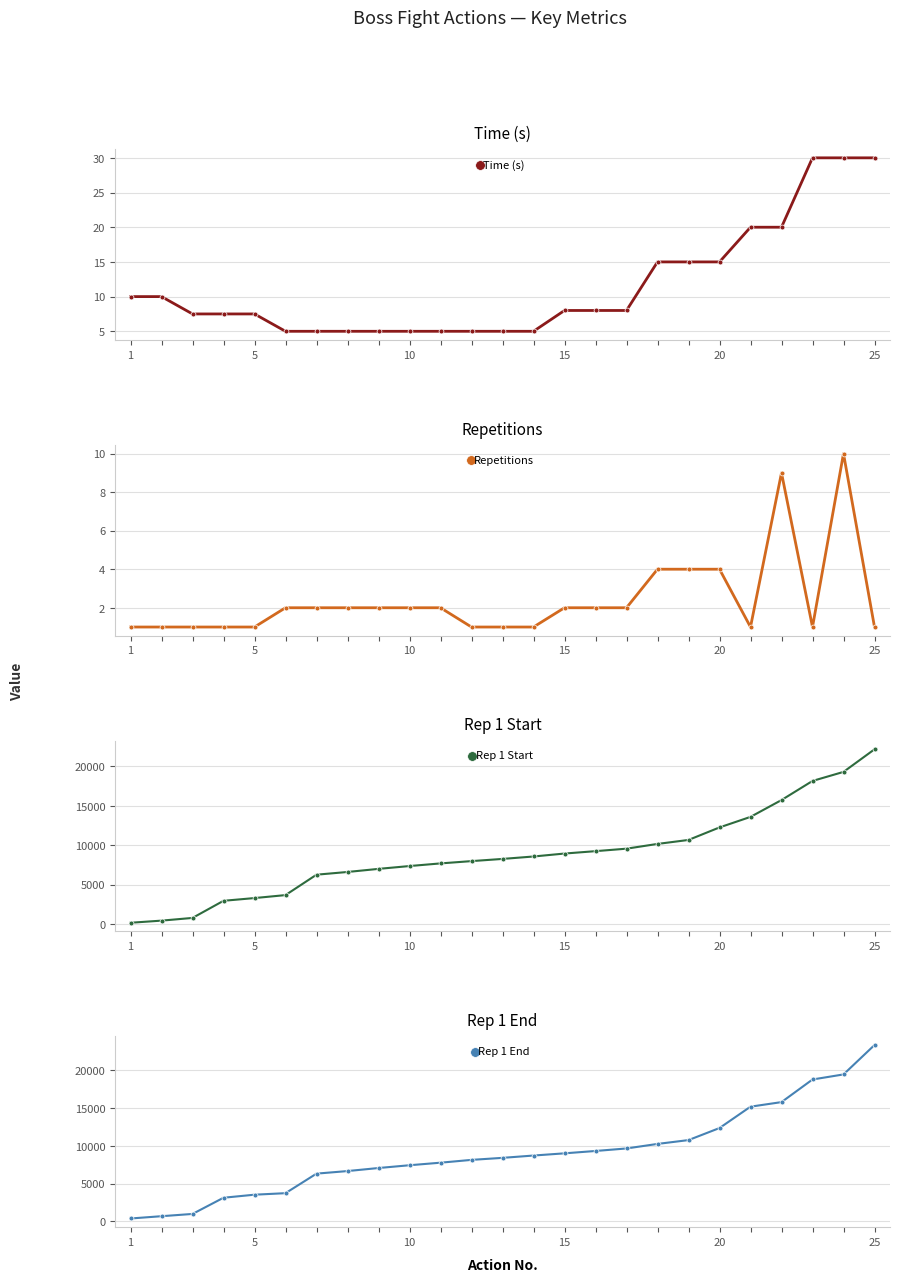

Which series has the widest spread of values?

Rep 1 End